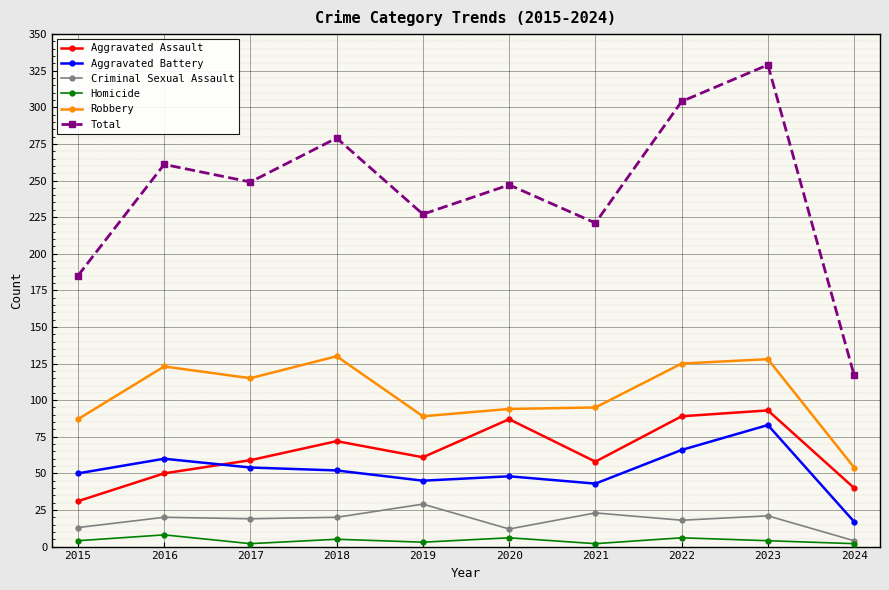

At which category does Robbery reach its first local peak?

2016